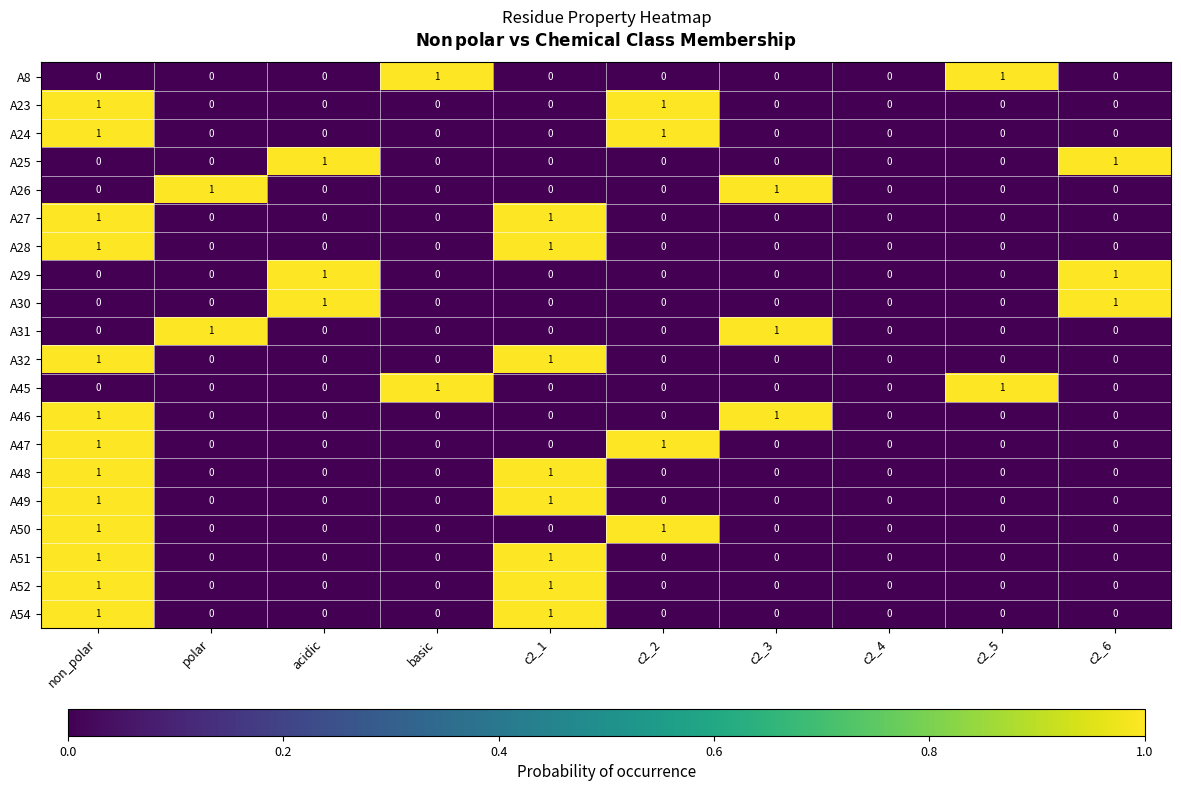

The value of A52 at c2_2 is 0. True or false?

True